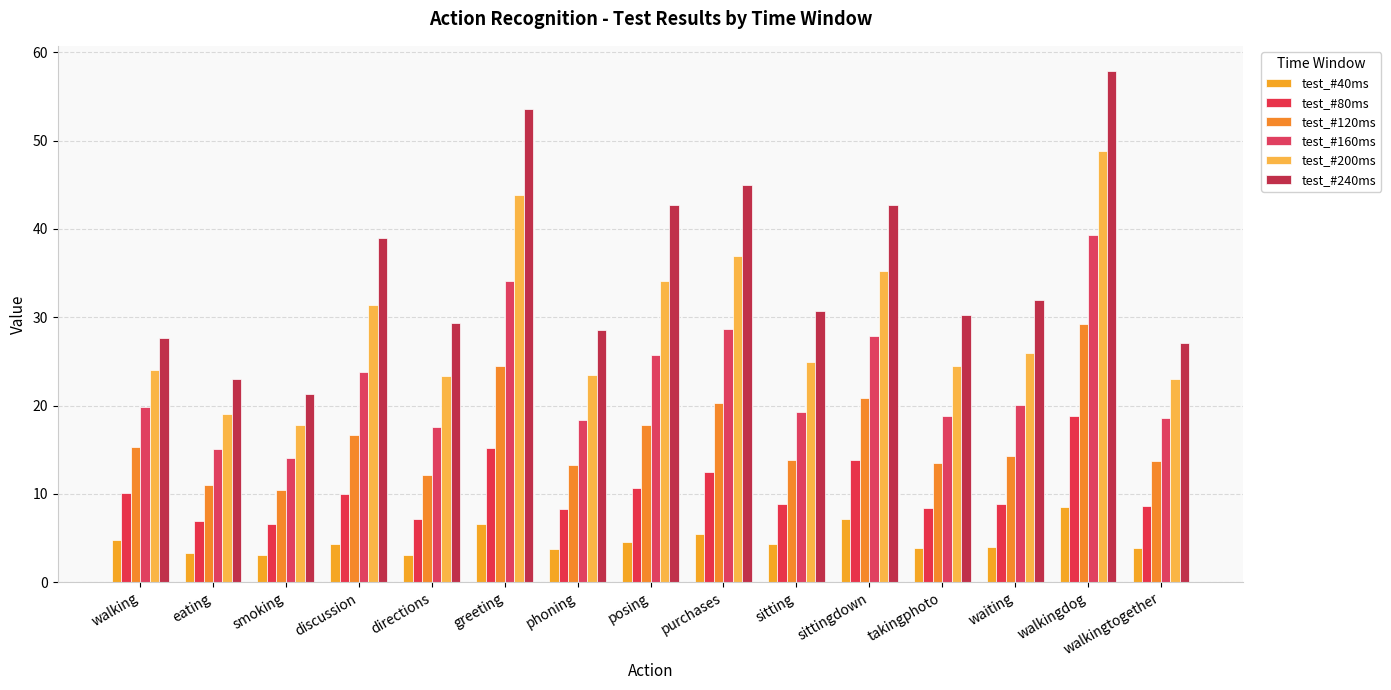

At how many categories does at least one series exceed 53?

2